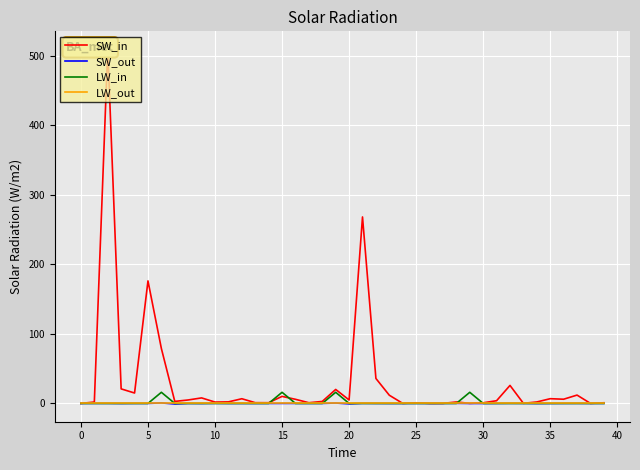

What is the difference between the second highest and second lowest values in the SW_in series?

268.2